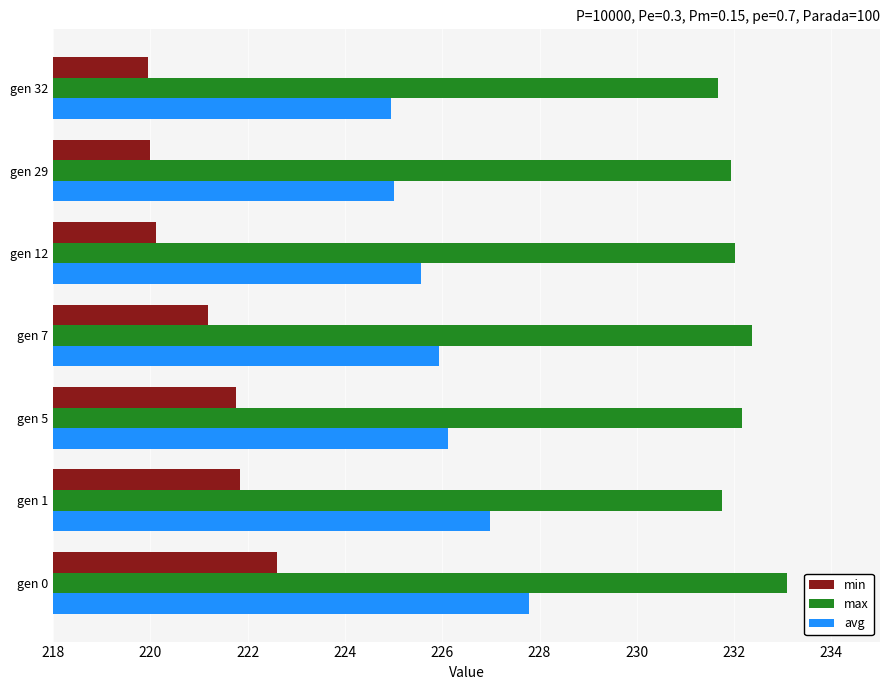

What is the total value across all series at gen 0?

683.5